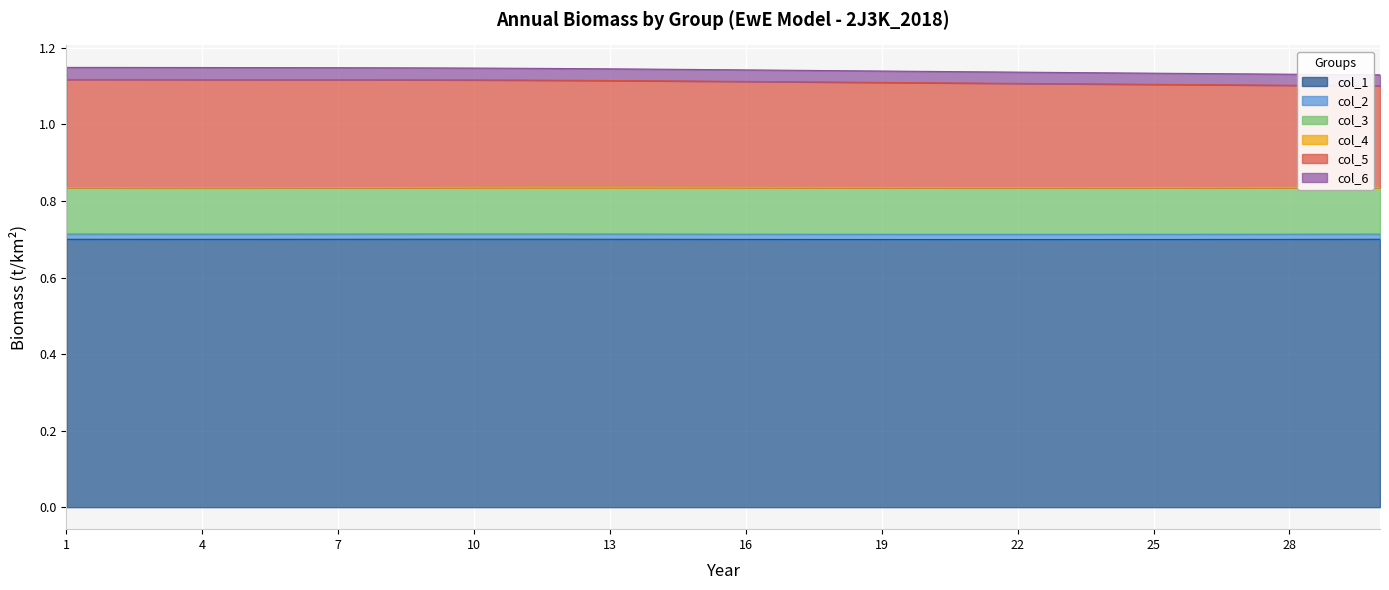

Rank the series by their maximum value, from lowest to highest.

col_4, col_2, col_6, col_3, col_5, col_1